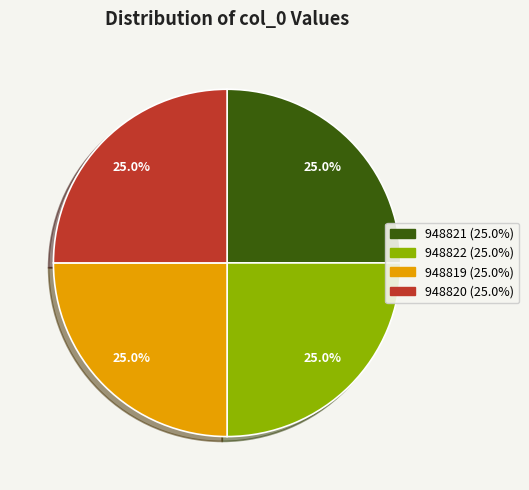

What is the ratio of the value at 948820 to the value at 948821?

1.0